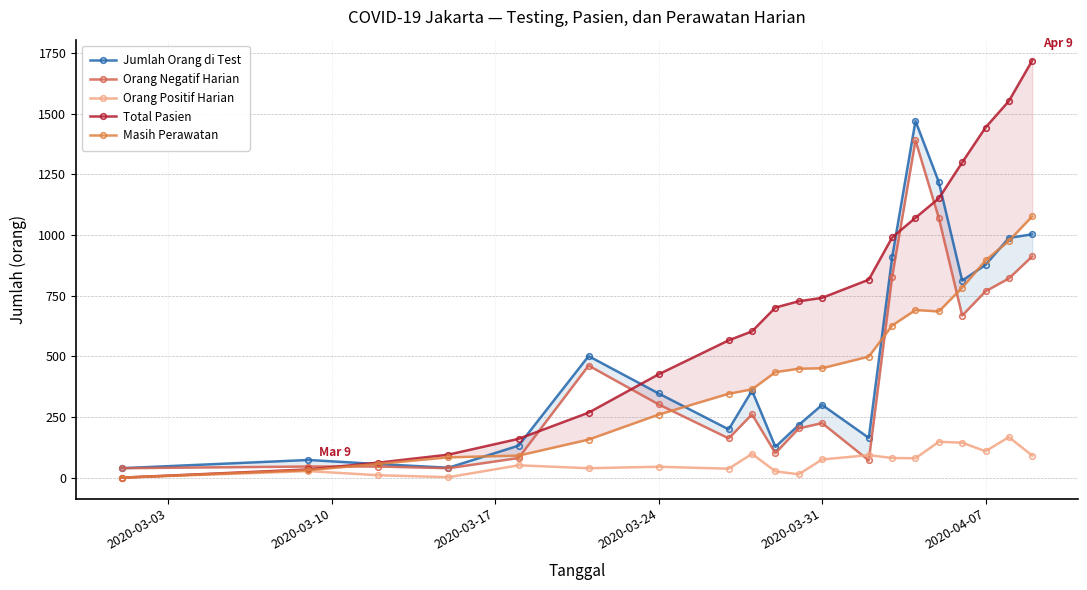

True or false: Orang Positif Harian has more than 1 points higher than both neighbors.

True